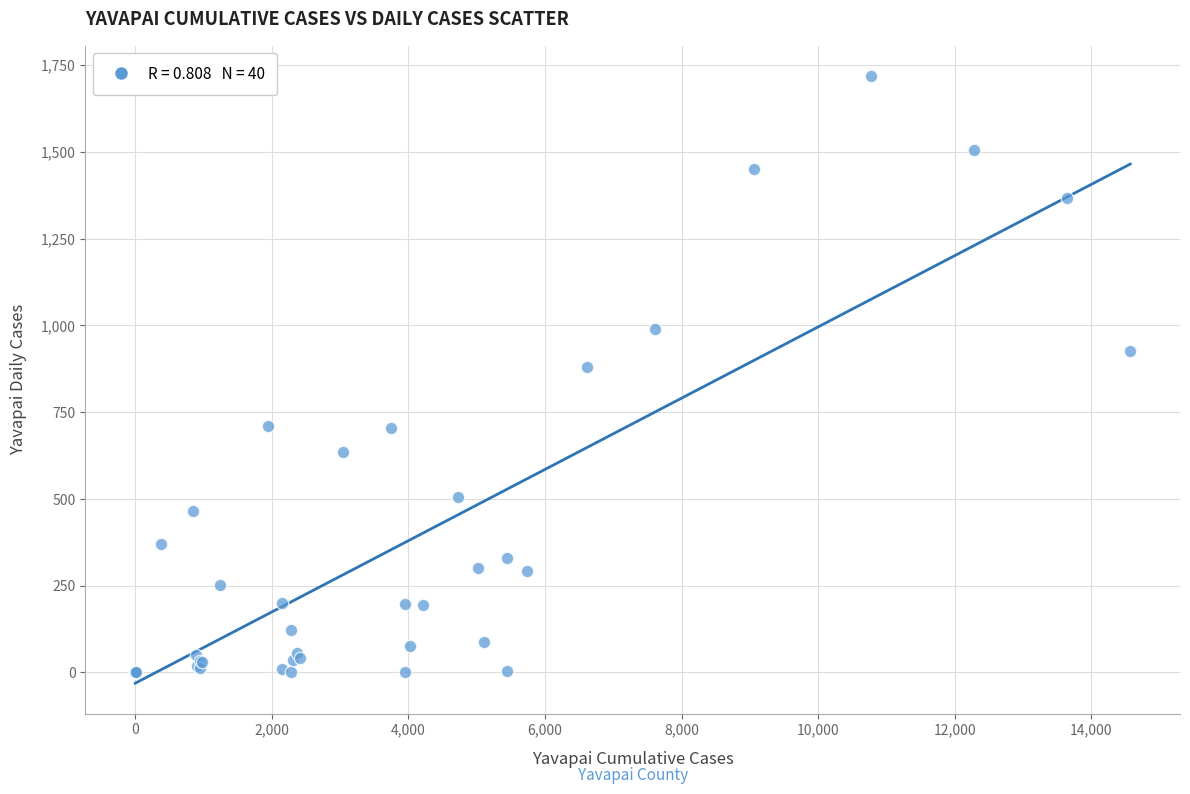

What Y value in the scatter plot is closest to 859?

880